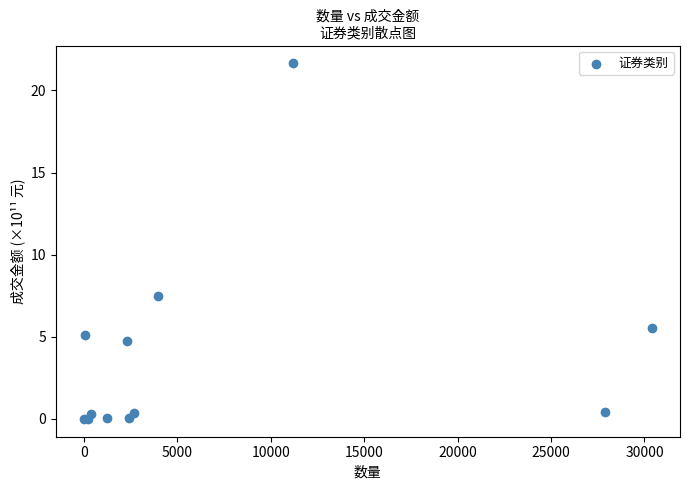

What Y value in the scatter plot is closest to 10?

7.5